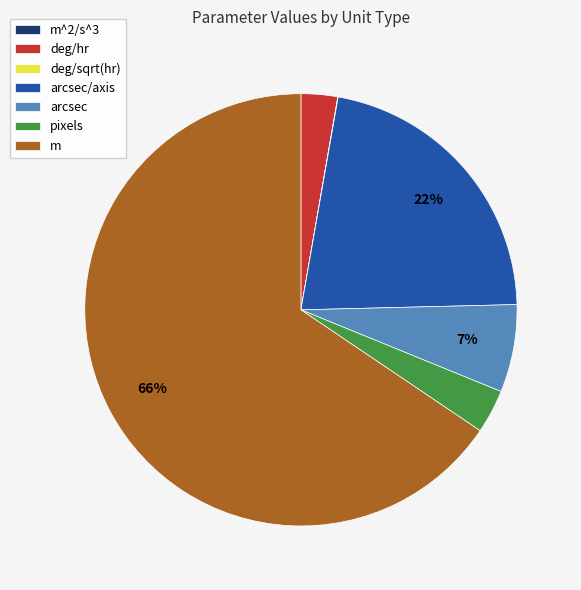

Approximately how many times larger is the value at m compared to arcsec/axis?

3.0